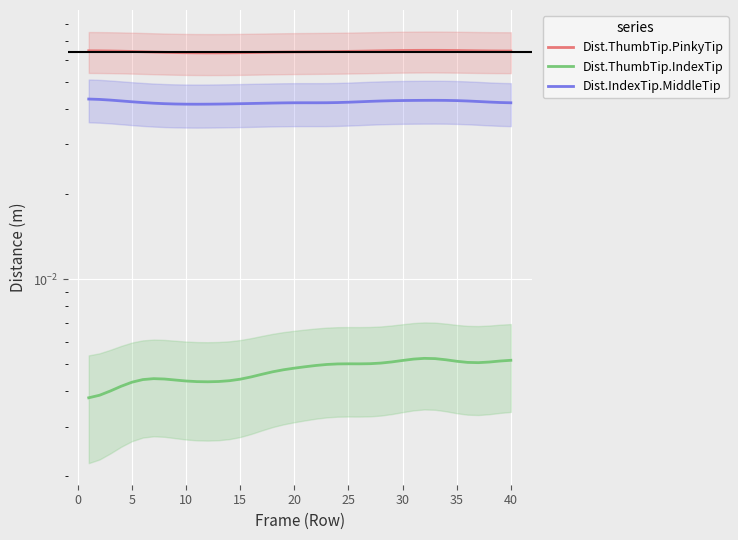

True or false: Dist.ThumbTip.PinkyTip has more than 2 points higher than both neighbors.

False